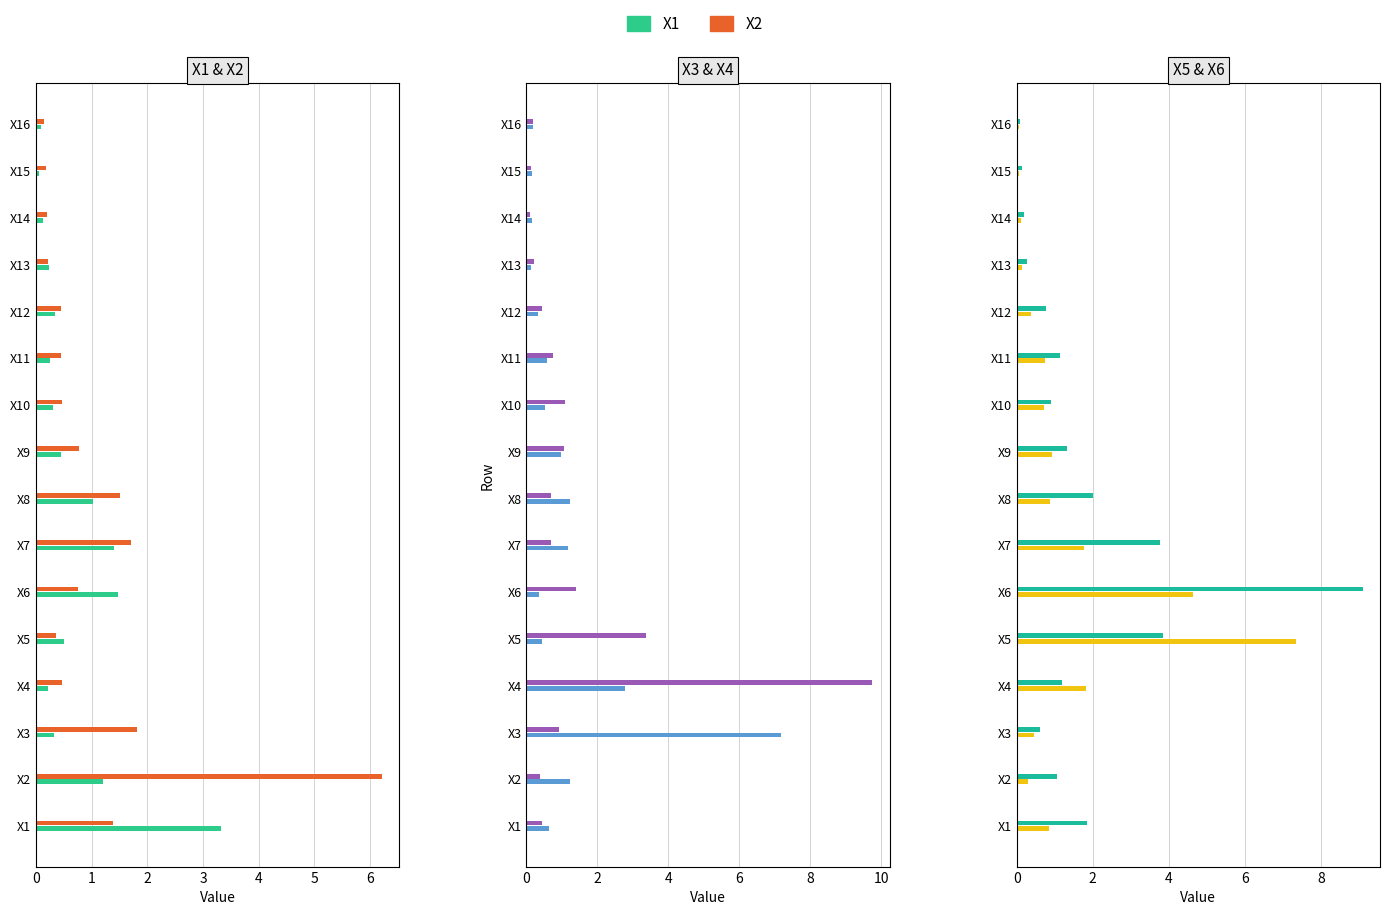

What is the difference between the highest and lowest values at X9?

0.9